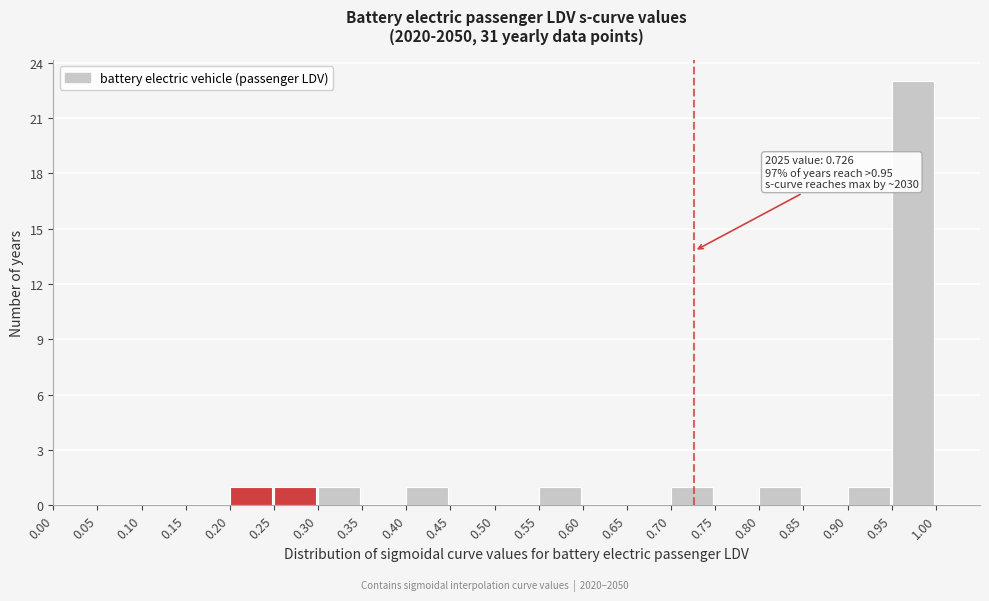

Which range on the x-axis has the tallest bar?

0.95 to 1.00